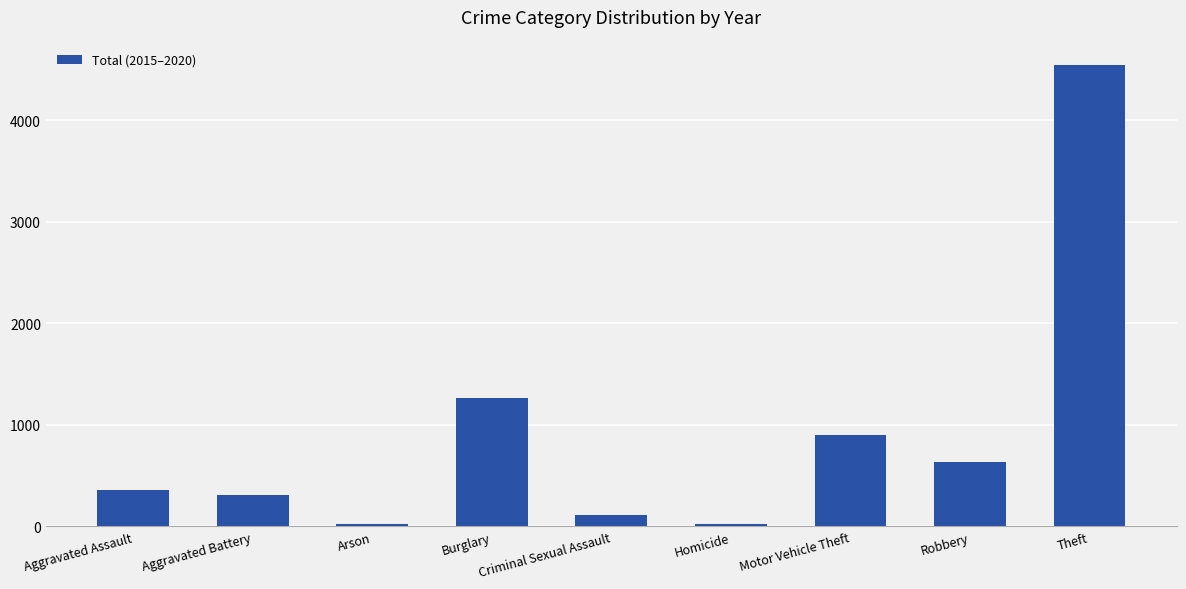

What is the label of the 2nd bar from the left?

Aggravated Battery